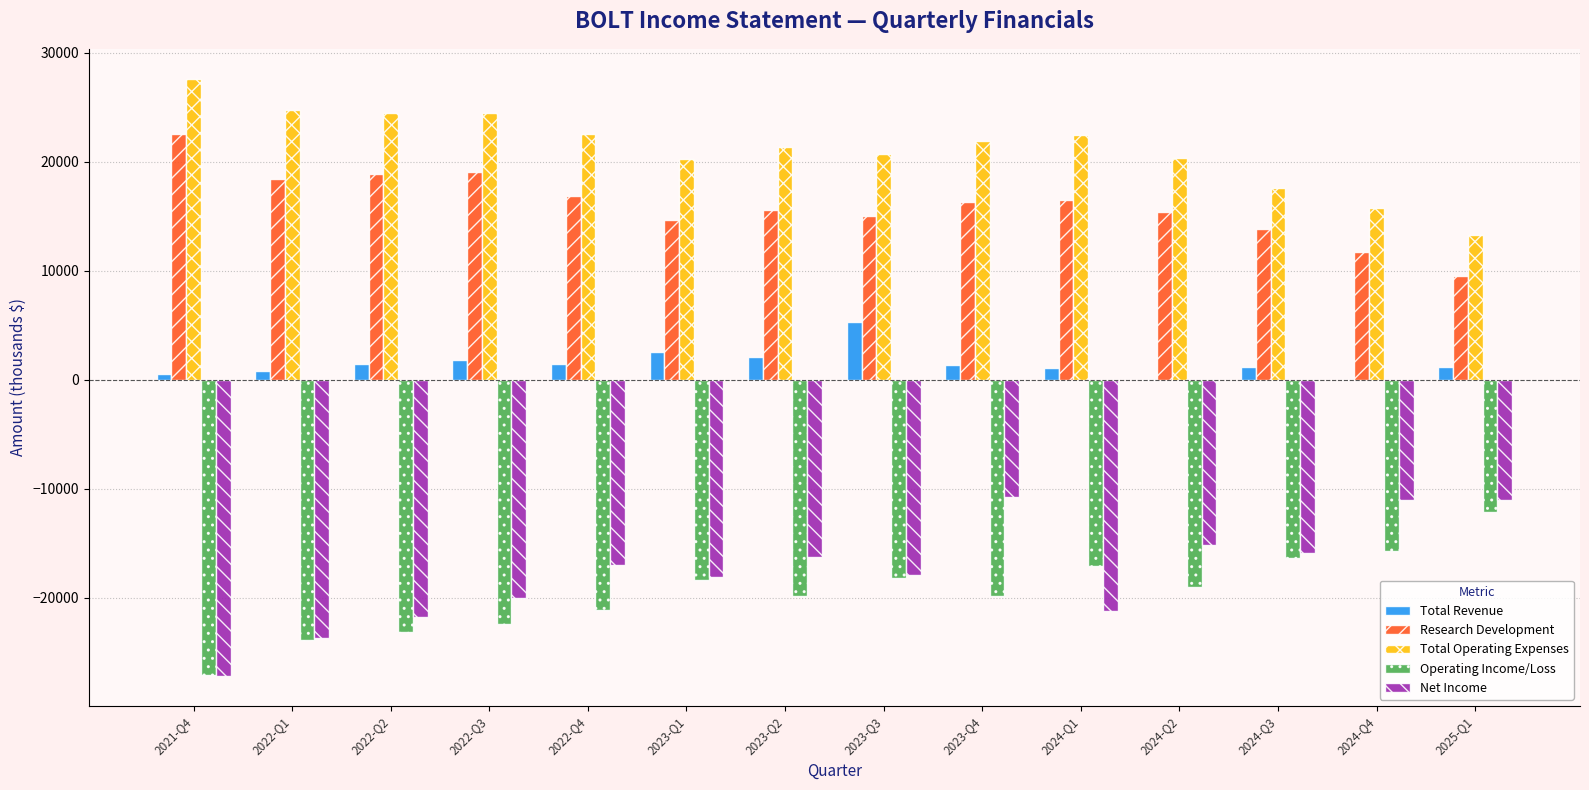

What is the sum of the Operating Income/Loss values at 2024-Q4 and 2022-Q1?

-39600